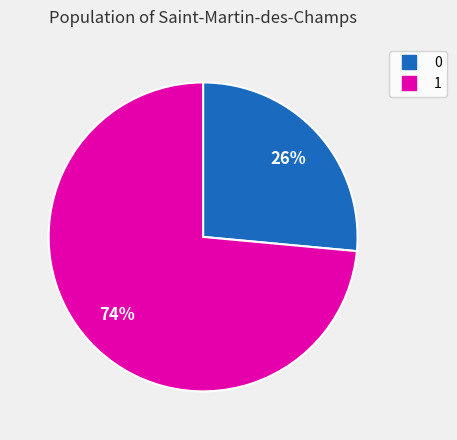

Approximately how many times larger is the value at 1 compared to 0?

2.8